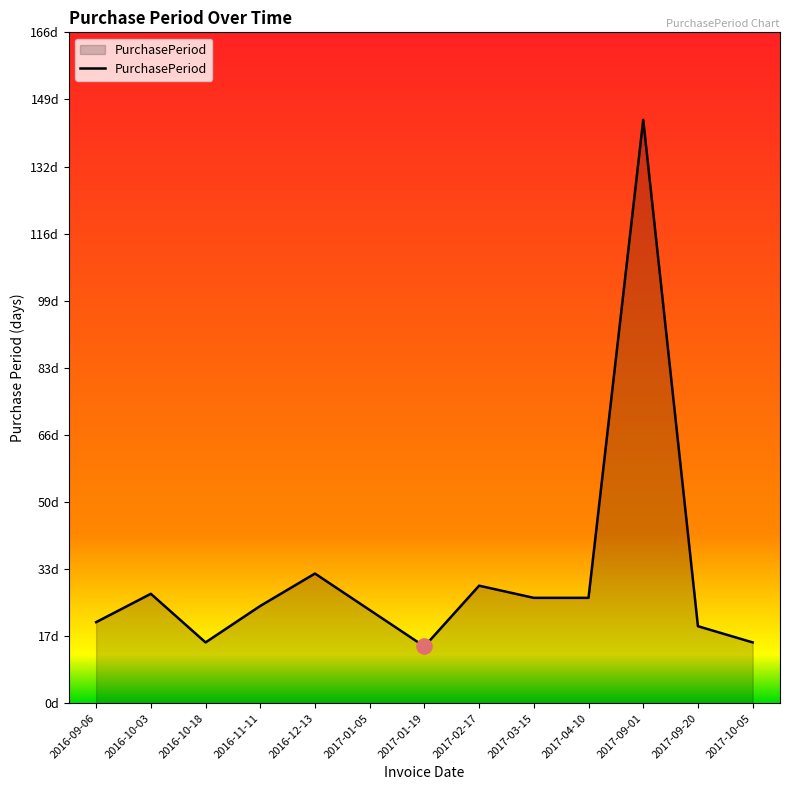

What is the change in value from 2016-10-03 to 2016-12-13?

+5